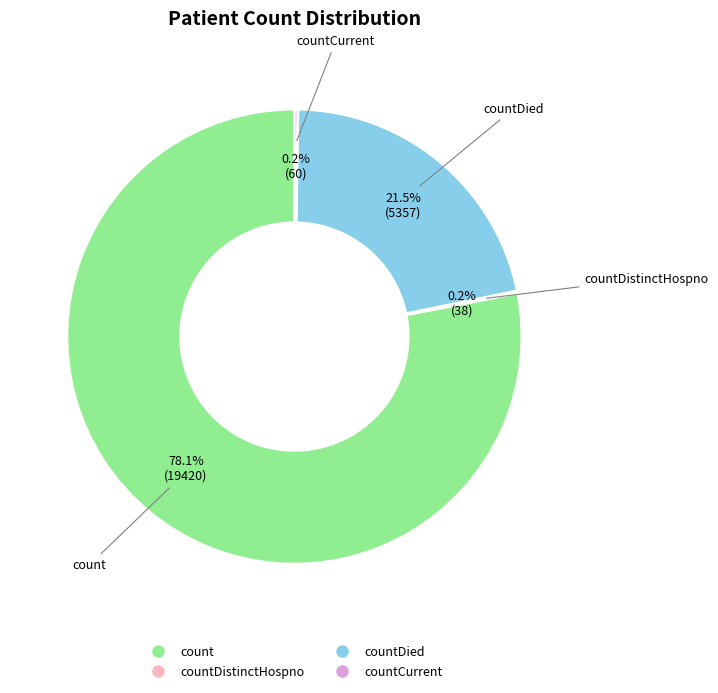

Does any single category account for the majority?

Yes